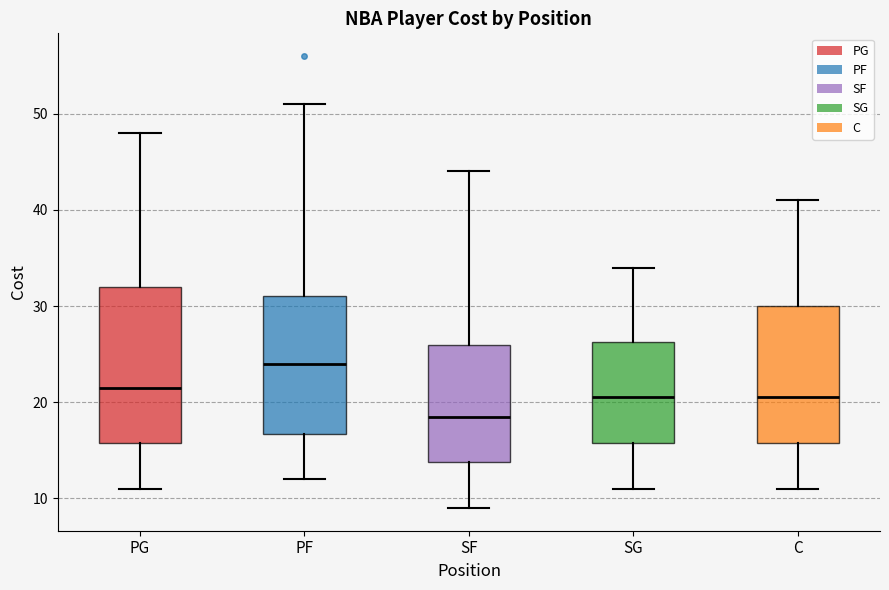

Which box's median line is the highest?

PF